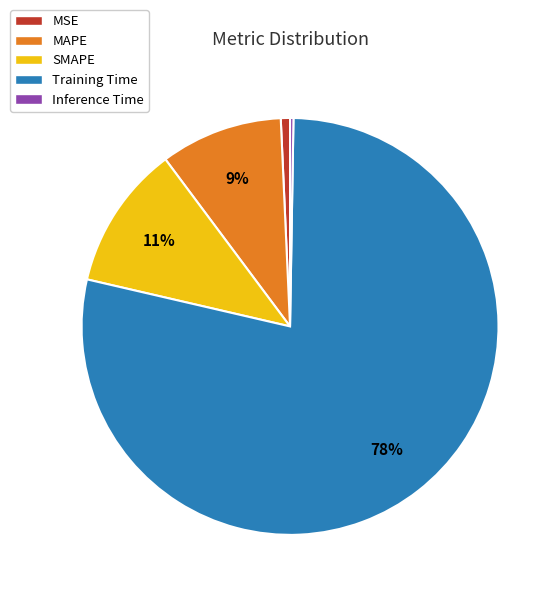

What is the largest slice in the pie chart?

Training Time